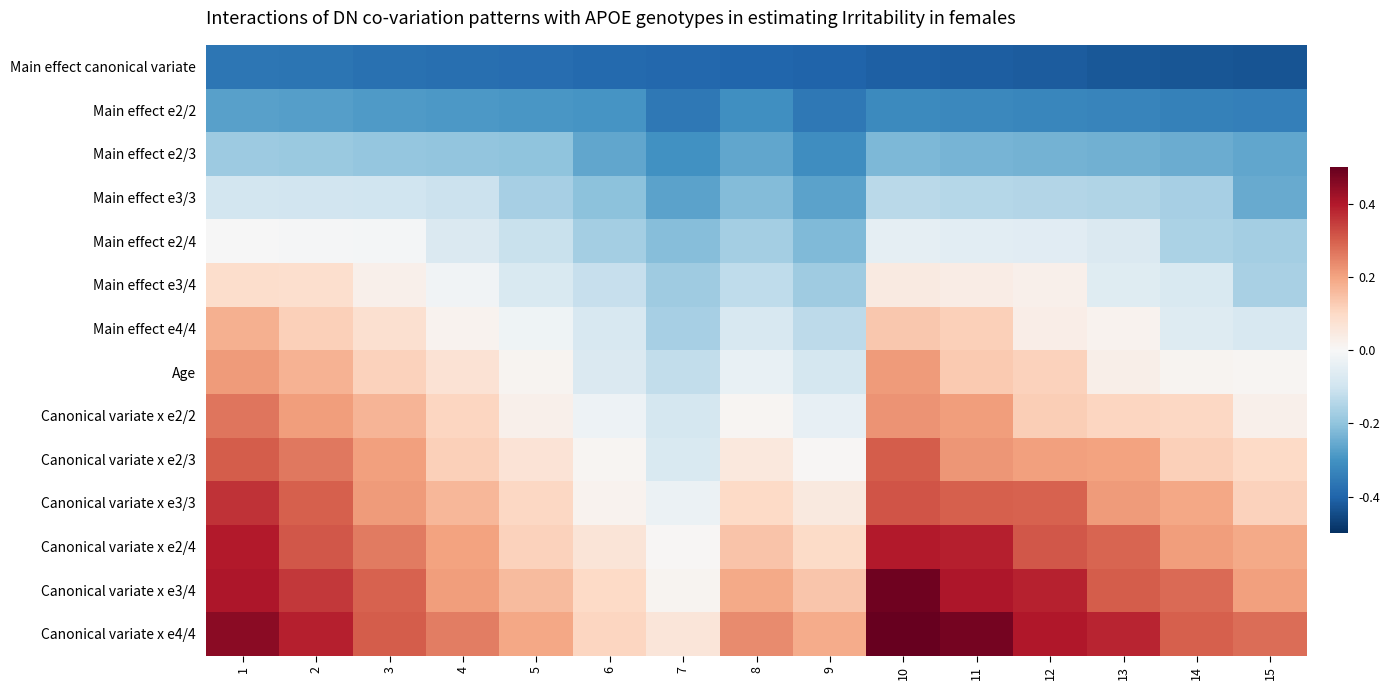

Reading right to left, what are all the values shown in this chart?

Main effect canonical variate: 15=-0.4	14=-0.4	13=-0.4	12=-0.4	11=-0.4	10=-0.4	9=-0.4	8=-0.4	7=-0.4	6=-0.4	5=-0.4	4=-0.4	3=-0.4	2=-0.4	1=-0.4
Main effect e2/2: 15=-0.3	14=-0.3	13=-0.3	12=-0.3	11=-0.3	10=-0.3	9=-0.4	8=-0.3	7=-0.4	6=-0.3	5=-0.3	4=-0.3	3=-0.3	2=-0.3	1=-0.3
Main effect e2/3: 15=-0.3	14=-0.2	13=-0.2	12=-0.2	11=-0.2	10=-0.2	9=-0.3	8=-0.3	7=-0.3	6=-0.3	5=-0.2	4=-0.2	3=-0.2	2=-0.2	1=-0.2
Main effect e3/3: 15=-0.3	14=-0.2	13=-0.2	12=-0.1	11=-0.1	10=-0.1	9=-0.3	8=-0.2	7=-0.3	6=-0.2	5=-0.2	4=-0.1	3=-0.1	2=-0.1	1=-0.1
Main effect e2/4: 15=-0.2	14=-0.2	13=-0.1	12=-0.1	11=-0.1	10=-0.0	9=-0.2	8=-0.2	7=-0.2	6=-0.2	5=-0.1	4=-0.1	3=-0.0	2=-0.0	1=-0.0
Main effect e3/4: 15=-0.2	14=-0.1	13=-0.1	12=0.0	11=0.0	10=0.0	9=-0.2	8=-0.1	7=-0.2	6=-0.1	5=-0.1	4=-0.0	3=0.0	2=0.1	1=0.1
Main effect e4/4: 15=-0.1	14=-0.1	13=0.0	12=0.0	11=0.1	10=0.1	9=-0.1	8=-0.1	7=-0.2	6=-0.1	5=-0.0	4=0.0	3=0.1	2=0.1	1=0.2
Age: 15=0.0	14=0.0	13=0.0	12=0.1	11=0.1	10=0.2	9=-0.1	8=-0.0	7=-0.1	6=-0.1	5=0.0	4=0.1	3=0.1	2=0.2	1=0.2
Canonical variate x e2/2: 15=0.0	14=0.1	13=0.1	12=0.1	11=0.2	10=0.2	9=-0.0	8=0.0	7=-0.1	6=-0.0	5=0.0	4=0.1	3=0.2	2=0.2	1=0.3
Canonical variate x e2/3: 15=0.1	14=0.1	13=0.2	12=0.2	11=0.2	10=0.3	9=0.0	8=0.1	7=-0.1	6=0.0	5=0.1	4=0.1	3=0.2	2=0.3	1=0.3
Canonical variate x e3/3: 15=0.1	14=0.2	13=0.2	12=0.3	11=0.3	10=0.3	9=0.0	8=0.1	7=-0.0	6=0.0	5=0.1	4=0.2	3=0.2	2=0.3	1=0.4
Canonical variate x e2/4: 15=0.2	14=0.2	13=0.3	12=0.3	11=0.4	10=0.4	9=0.1	8=0.1	7=0.0	6=0.1	5=0.1	4=0.2	3=0.3	2=0.3	1=0.4
Canonical variate x e3/4: 15=0.2	14=0.3	13=0.3	12=0.4	11=0.4	10=0.5	9=0.1	8=0.2	7=0.0	6=0.1	5=0.2	4=0.2	3=0.3	2=0.4	1=0.4
Canonical variate x e4/4: 15=0.3	14=0.3	13=0.4	12=0.4	11=0.5	10=0.5	9=0.2	8=0.2	7=0.1	6=0.1	5=0.2	4=0.3	3=0.3	2=0.4	1=0.4